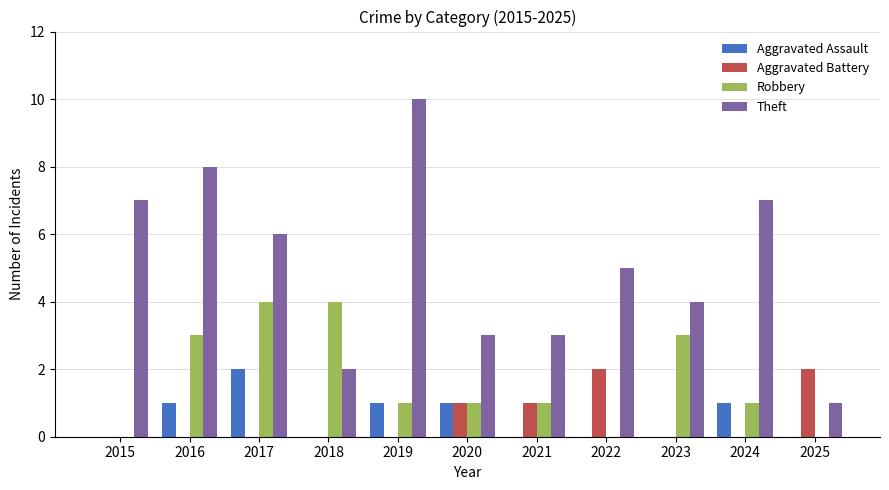

Read the Aggravated Assault value at 2019.

1